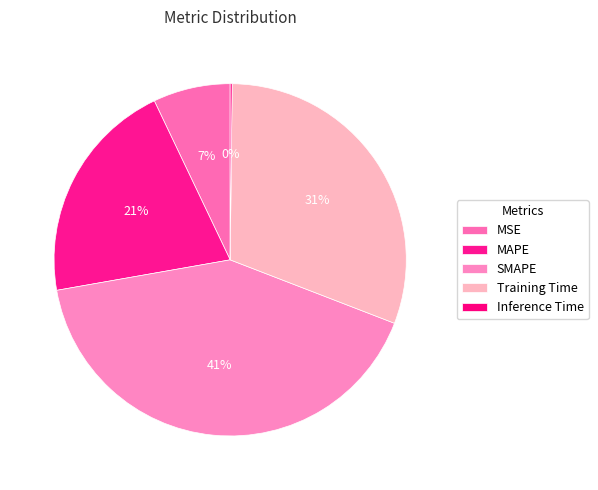

Is there any slice that represents more than half of the pie?

No